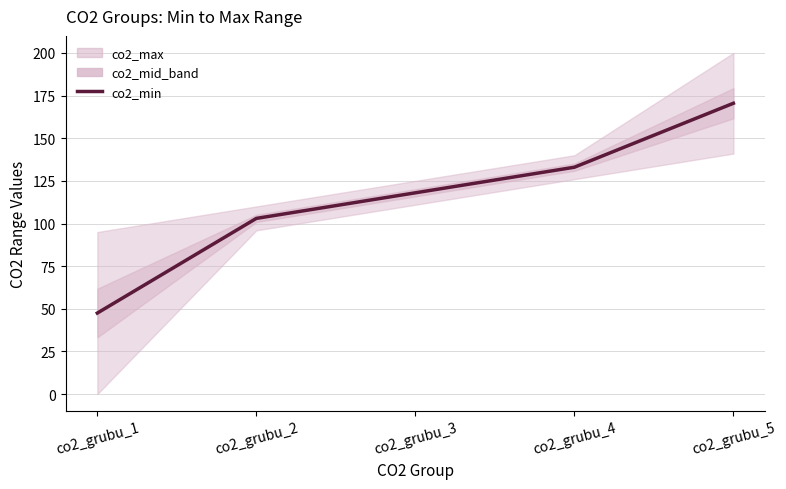

Is it true that the value at co2_grubu_3 is 118.0?

True